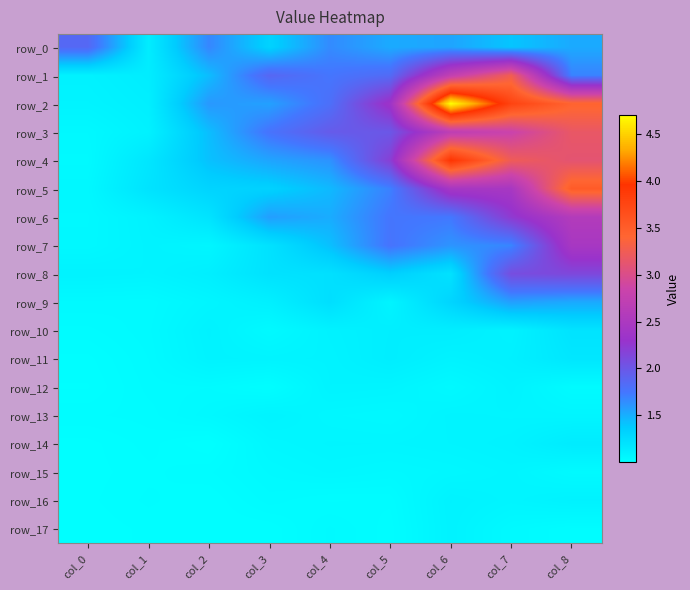

What is the minimum value for row_16?

1.0